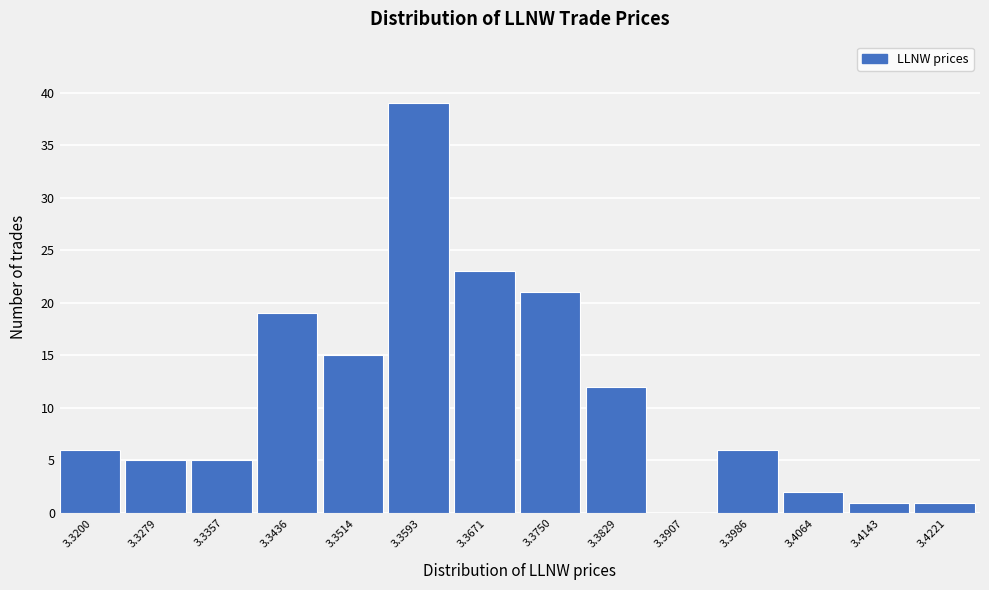

Reading left to right, transcribe all the data shown in this chart.

3.3200=6	3.3279=5	3.3357=5	3.3436=19	3.3514=15	3.3593=39	3.3671=23	3.3750=21	3.3829=12	3.3907=0	3.3986=6	3.4064=2	3.4143=1	3.4221=1